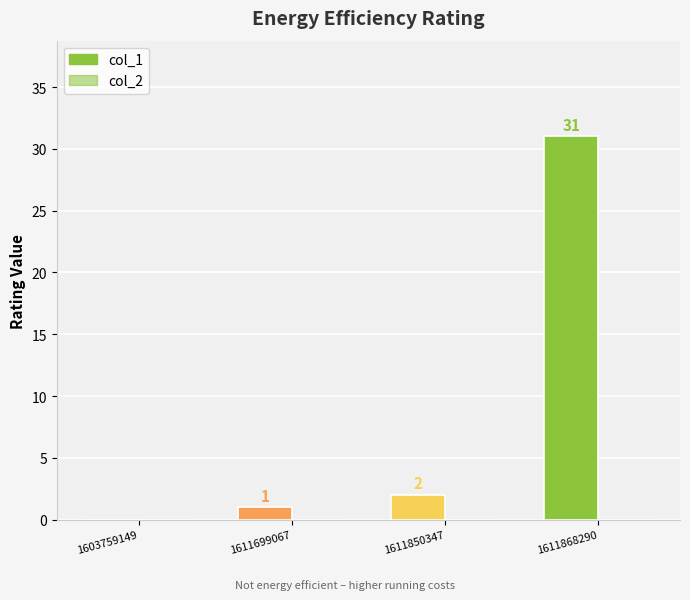

Which series has the widest spread of values?

col_1